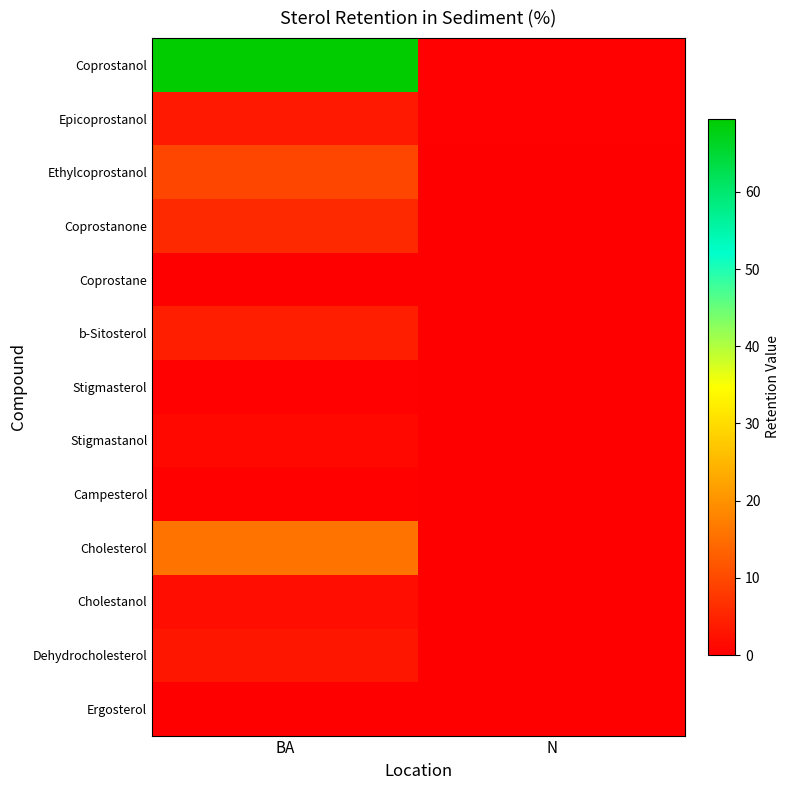

List the series in order of their peak value, lowest first.

Ergosterol, Coprostane, Stigmasterol, Campesterol, Stigmastanol, Cholestanol, Dehydrocholesterol, Epicoprostanol, b-Sitosterol, Coprostanone, Ethylcoprostanol, Cholesterol, Coprostanol